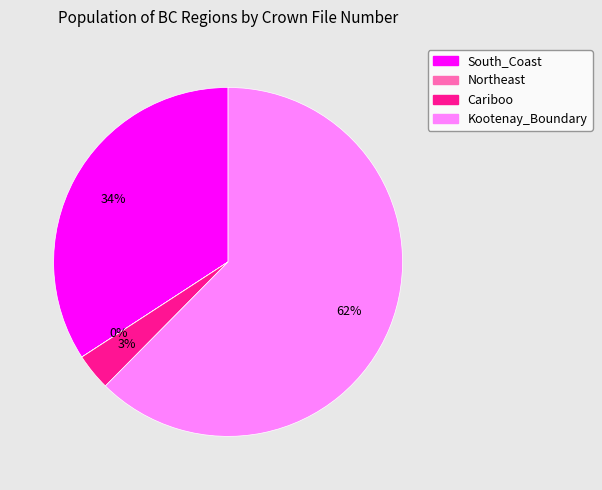

Which slice is the largest?

Kootenay_Boundary